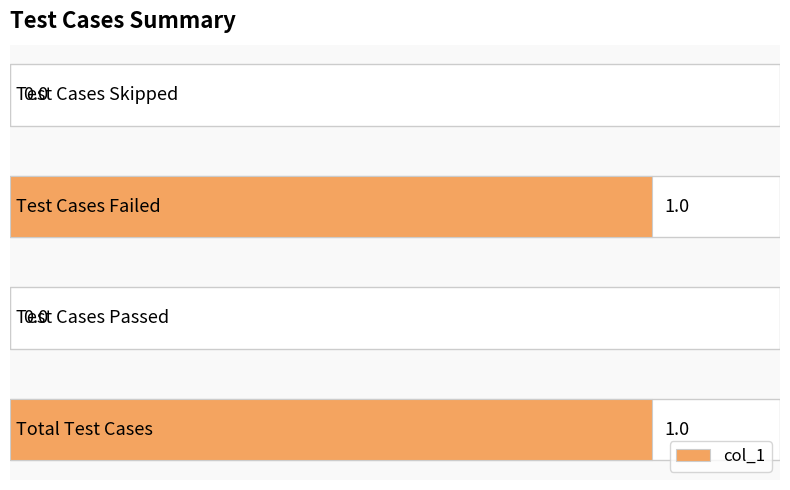

How many distinct data groups are displayed?

1